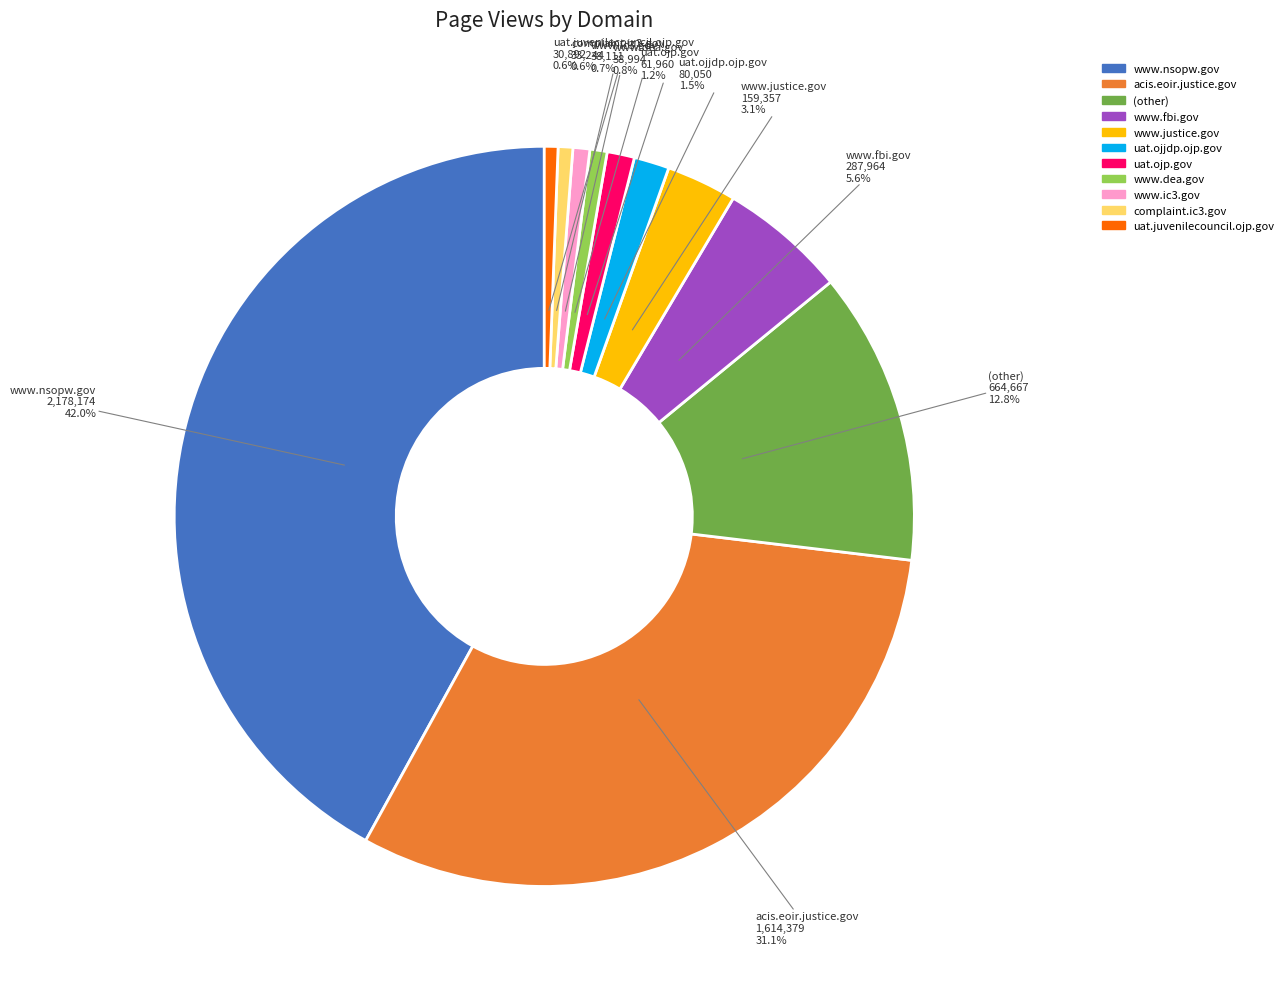

To the nearest percent, what is the difference between the www.ic3.gov and uat.ojjdp.ojp.gov slice percentages?

1%